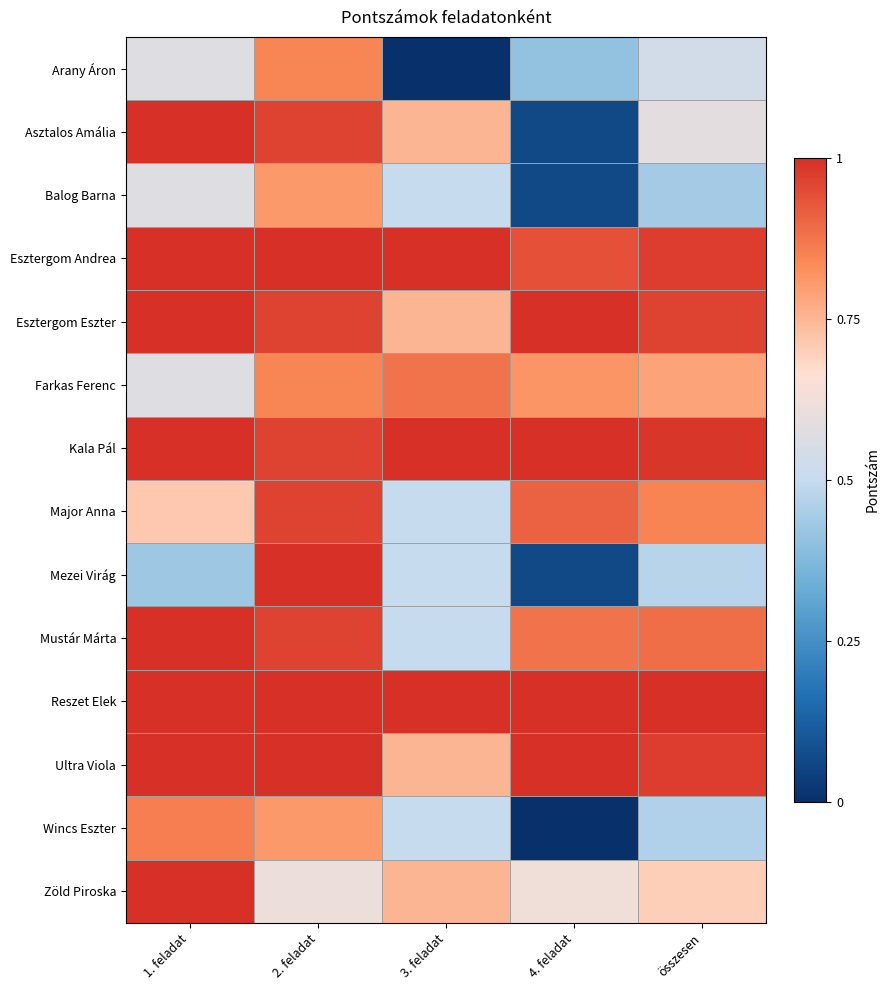

Reading right to left, extract all data points from this chart.

Arany Áron: összesen=0.5	4. feladat=0.4	3. feladat=0.0	2. feladat=0.8	1. feladat=0.6
Asztalos Amália: összesen=0.6	4. feladat=0.1	3. feladat=0.8	2. feladat=1.0	1. feladat=1.0
Balog Barna: összesen=0.4	4. feladat=0.1	3. feladat=0.5	2. feladat=0.8	1. feladat=0.6
Esztergom Andrea: összesen=1.0	4. feladat=0.9	3. feladat=1.0	2. feladat=1.0	1. feladat=1.0
Esztergom Eszter: összesen=1.0	4. feladat=1.0	3. feladat=0.8	2. feladat=1.0	1. feladat=1.0
Farkas Ferenc: összesen=0.8	4. feladat=0.8	3. feladat=0.9	2. feladat=0.8	1. feladat=0.6
Kala Pál: összesen=1.0	4. feladat=1.0	3. feladat=1.0	2. feladat=1.0	1. feladat=1.0
Major Anna: összesen=0.8	4. feladat=0.9	3. feladat=0.5	2. feladat=1.0	1. feladat=0.7
Mezei Virág: összesen=0.5	4. feladat=0.1	3. feladat=0.5	2. feladat=1.0	1. feladat=0.4
Mustár Márta: összesen=0.9	4. feladat=0.9	3. feladat=0.5	2. feladat=1.0	1. feladat=1.0
Reszet Elek: összesen=1.0	4. feladat=1.0	3. feladat=1.0	2. feladat=1.0	1. feladat=1.0
Ultra Viola: összesen=1.0	4. feladat=1.0	3. feladat=0.8	2. feladat=1.0	1. feladat=1.0
Wincs Eszter: összesen=0.5	4. feladat=0.0	3. feladat=0.5	2. feladat=0.8	1. feladat=0.9
Zöld Piroska: összesen=0.7	4. feladat=0.6	3. feladat=0.8	2. feladat=0.6	1. feladat=1.0